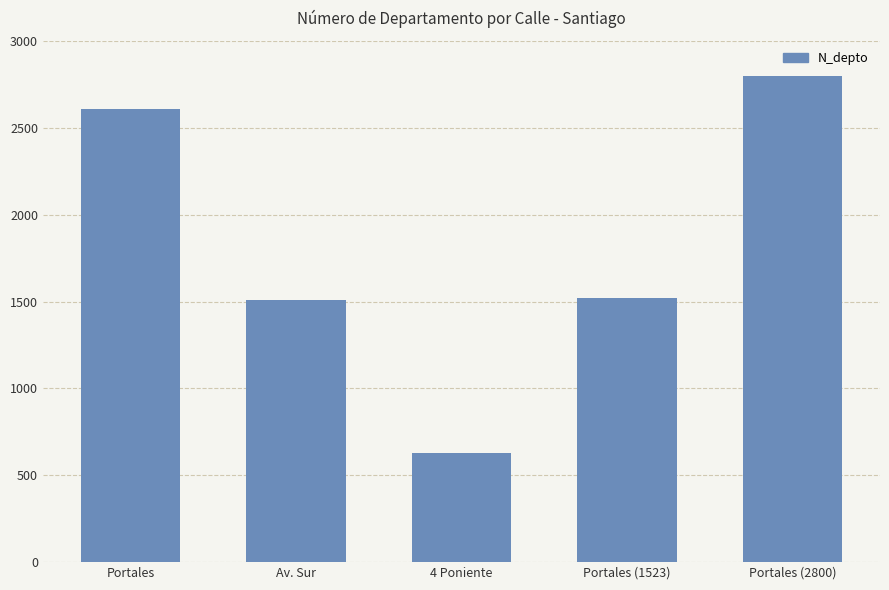

The chart shows a value of 1048 at Portales (2800). True or false?

False